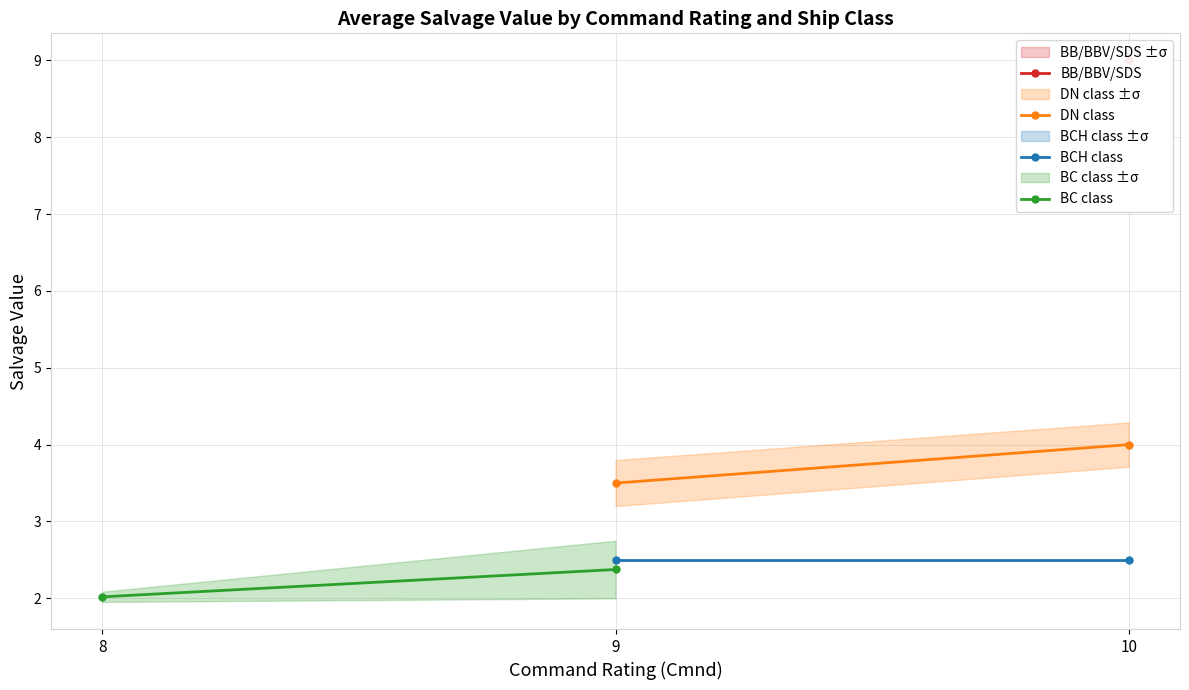

Which category has the lowest value across all series?

8